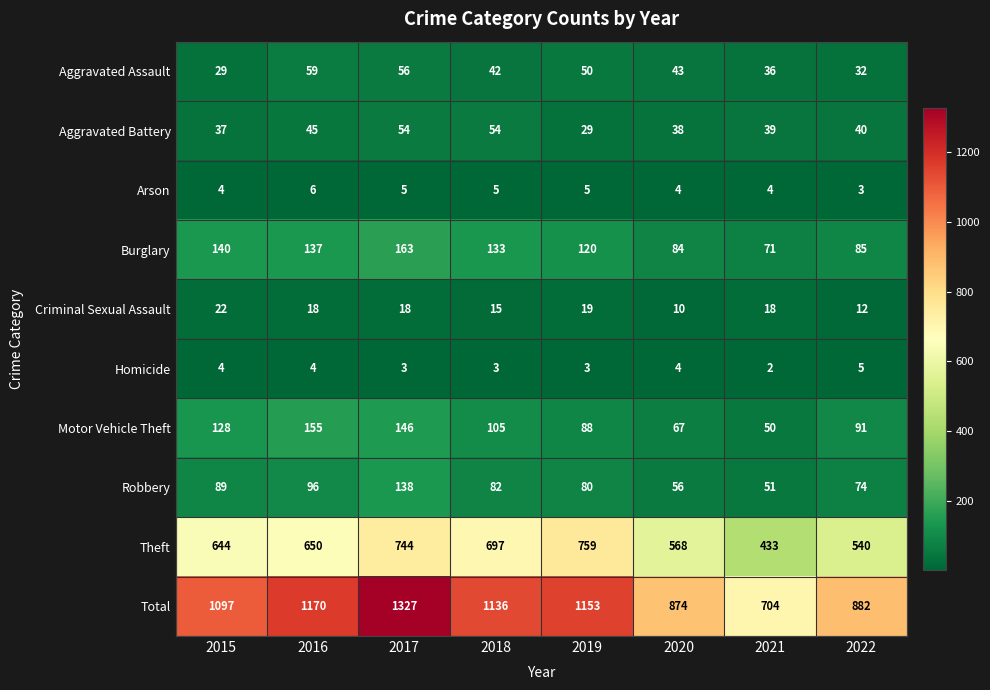

What is the difference between the highest and lowest values at 2015?

1093